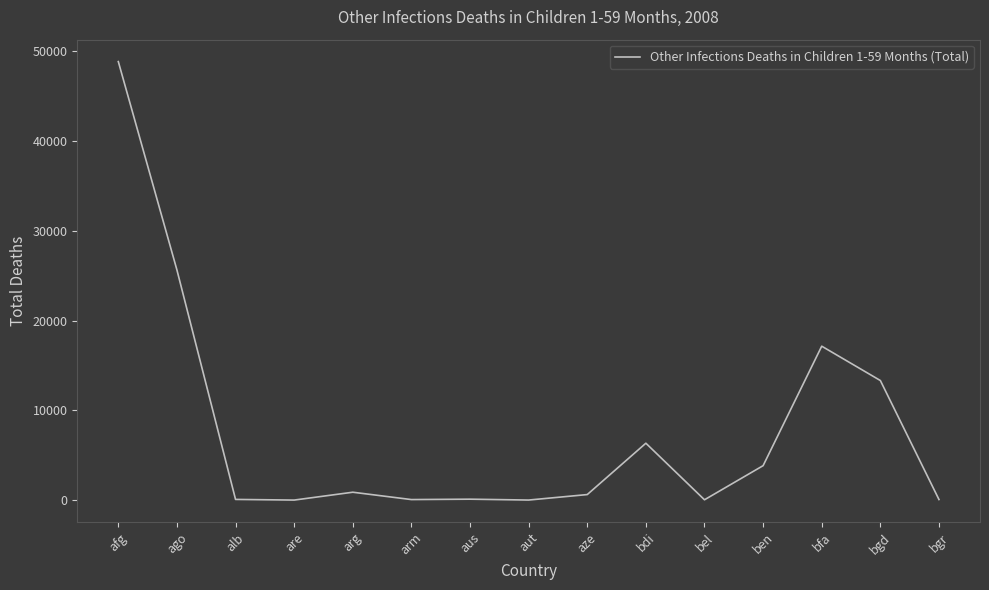

What is the difference between the maximum and minimum values?

48794